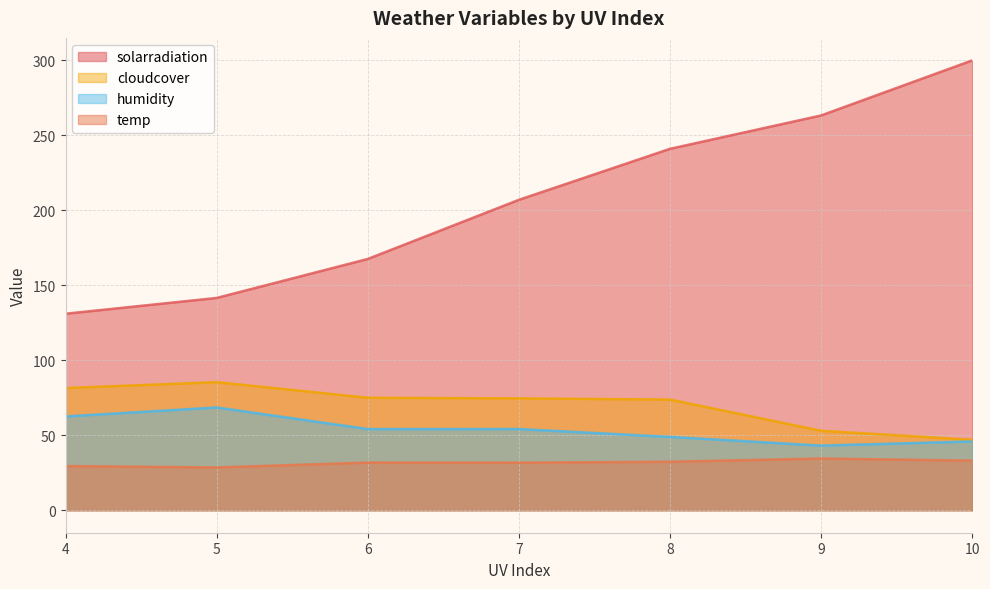

The value of temp at 33 is 31.7. True or false?

True